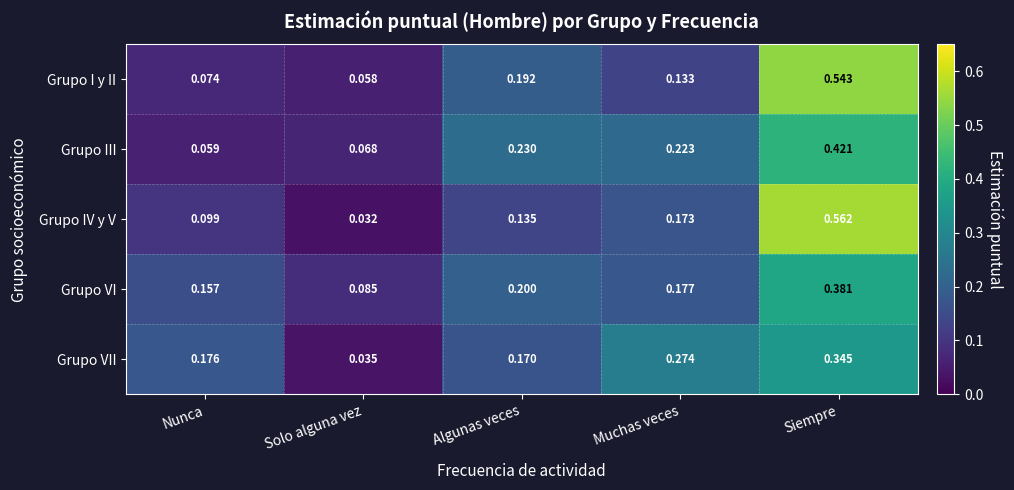

List the series in order of their peak value, highest first.

Grupo IV y V, Grupo I y II, Grupo III, Grupo VI, Grupo VII